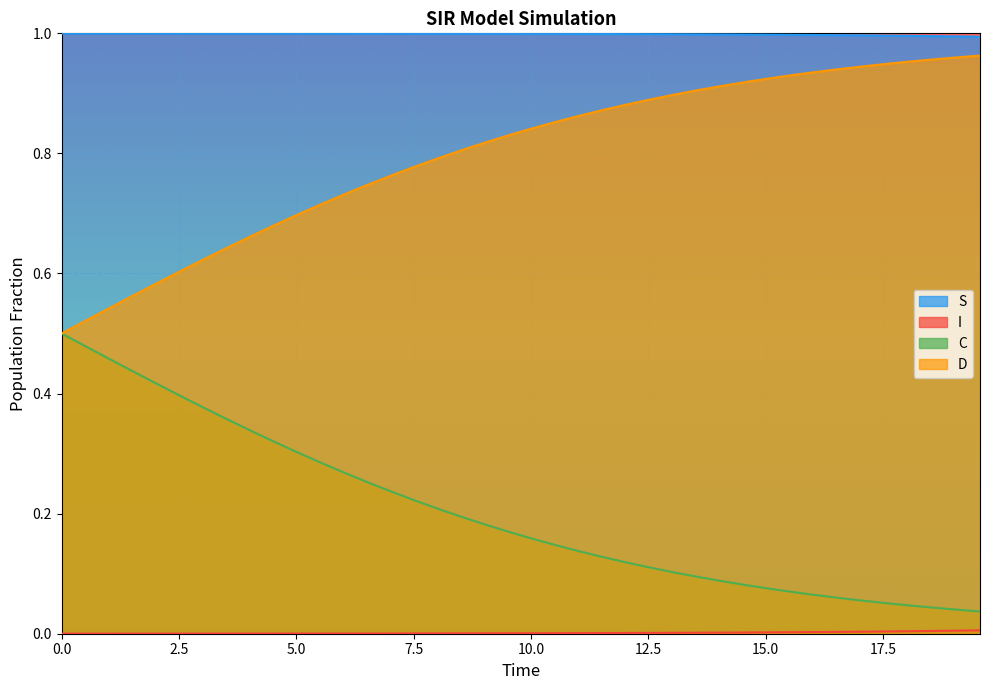

True or false: D has more than 1 interior local peaks.

False